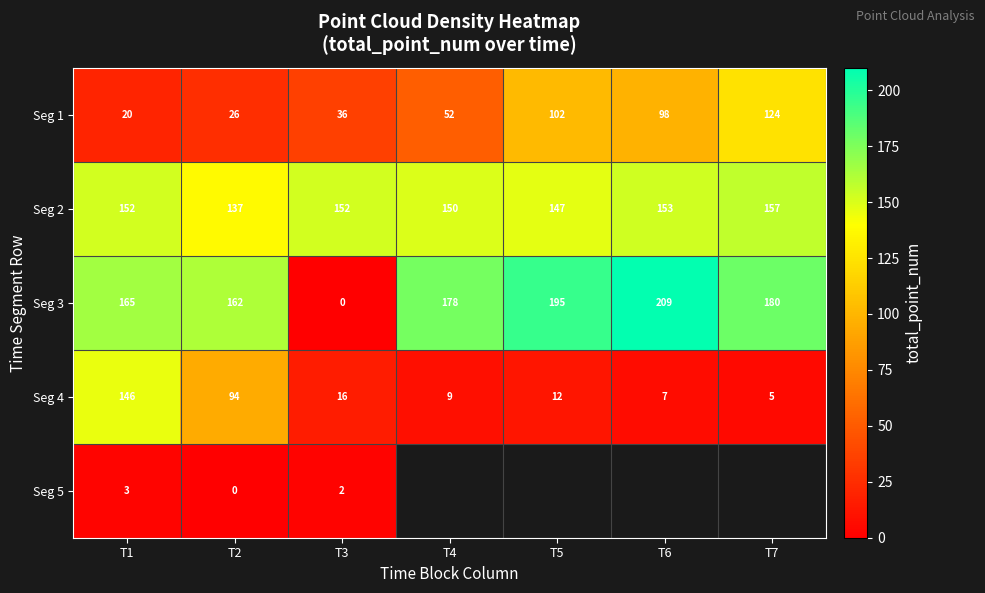

Rank the categories by Seg 1 value from highest to lowest.

T7, T5, T6, T4, T3, T2, T1